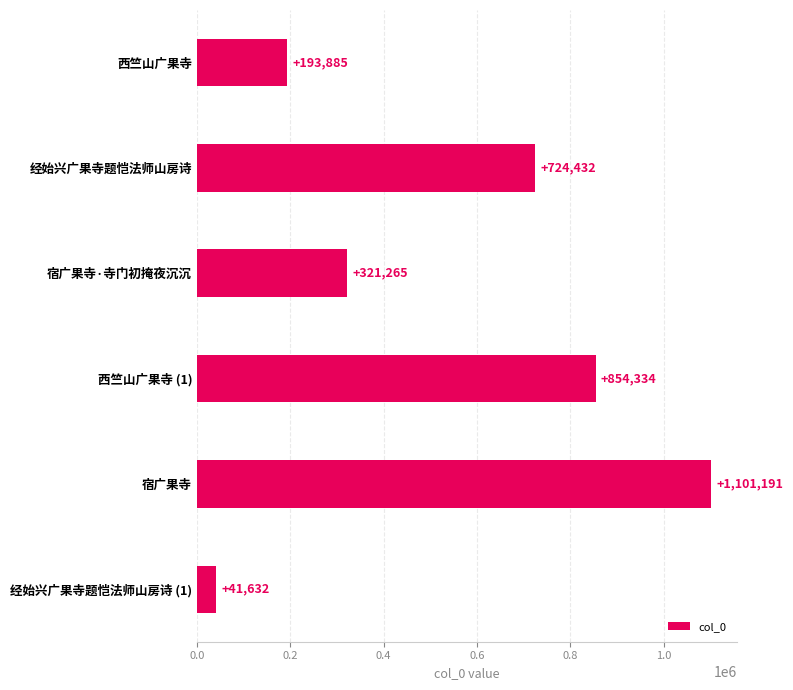

Where is the data nearest to the value 571411?

经始兴广果寺题恺法师山房诗